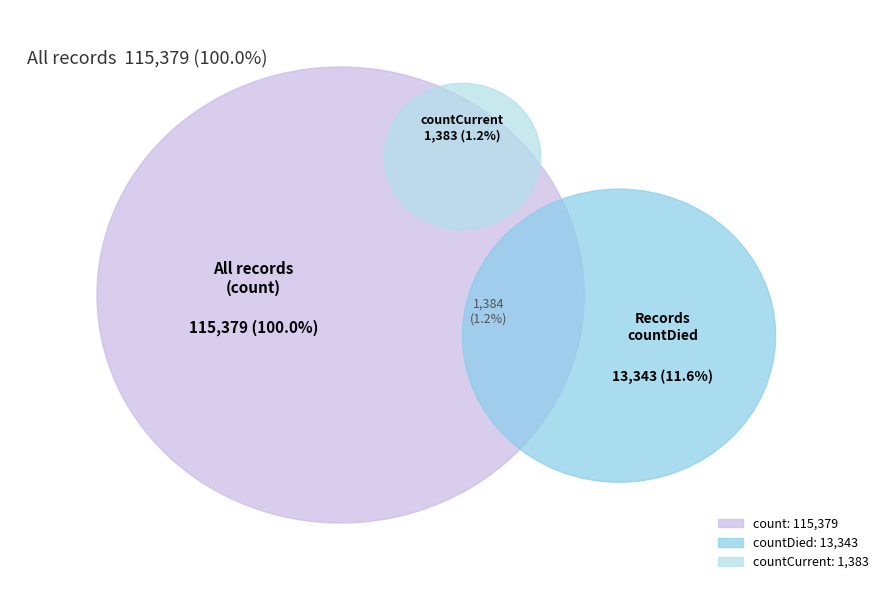

How many slices are in this pie chart?

3